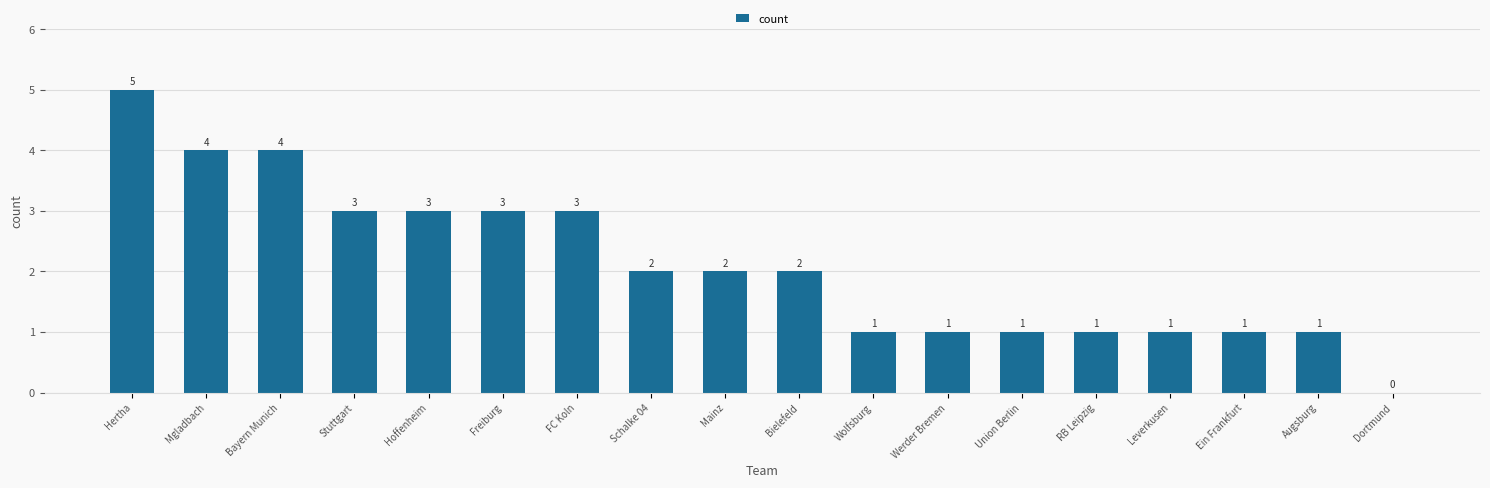

Reading left to right, transcribe all the data shown in this chart.

Hertha=5	Mgladbach=4	Bayern Munich=4	Stuttgart=3	Hoffenheim=3	Freiburg=3	FC Koln=3	Schalke 04=2	Mainz=2	Bielefeld=2	Wolfsburg=1	Werder Bremen=1	Union Berlin=1	RB Leipzig=1	Leverkusen=1	Ein Frankfurt=1	Augsburg=1	Dortmund=0